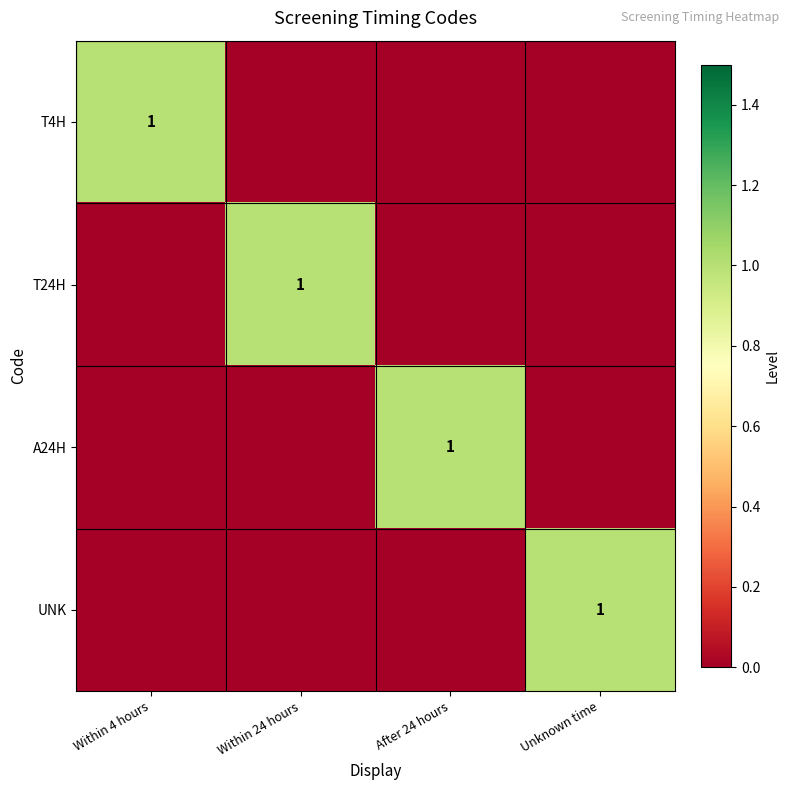

The value of T4H at Within 4 hours is 1. True or false?

True